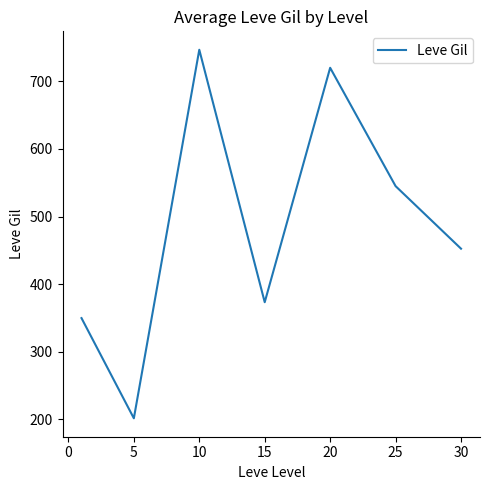

What is the difference between the maximum and minimum values?

545.0